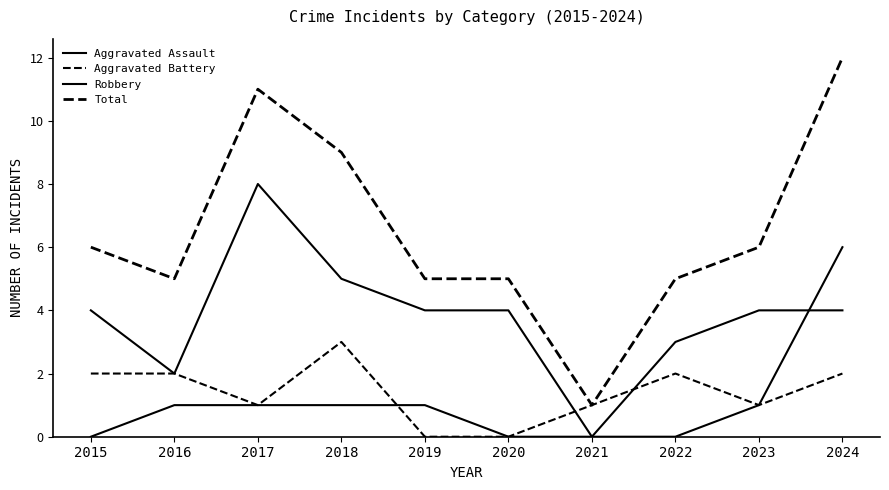

What is the value of the Total point at the 5th from the left?

5